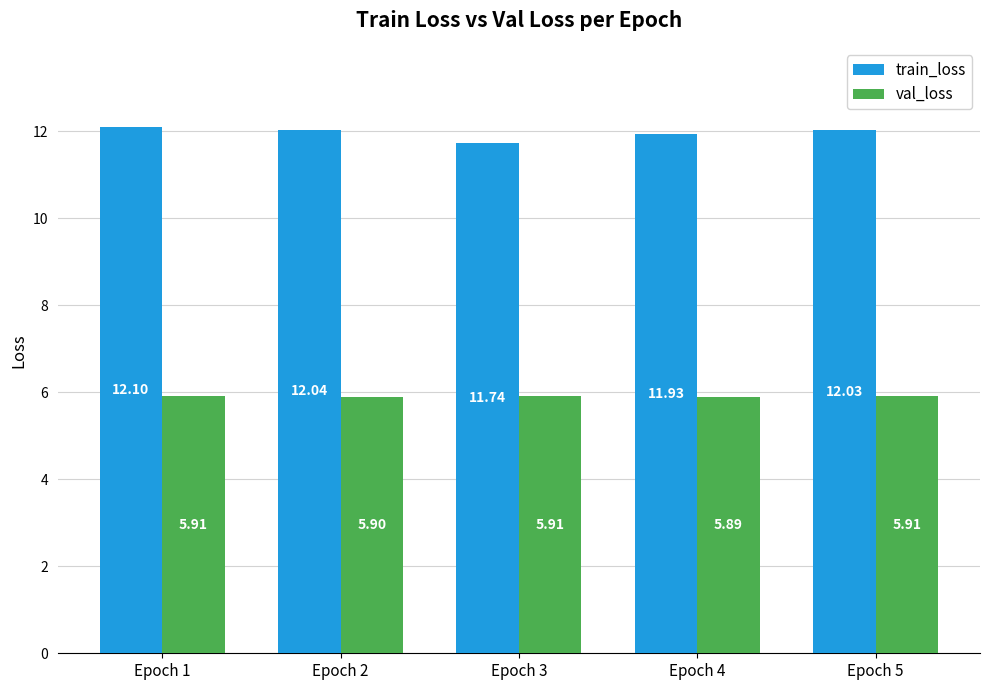

The value of train_loss at Epoch 4 is 18.6. True or false?

False